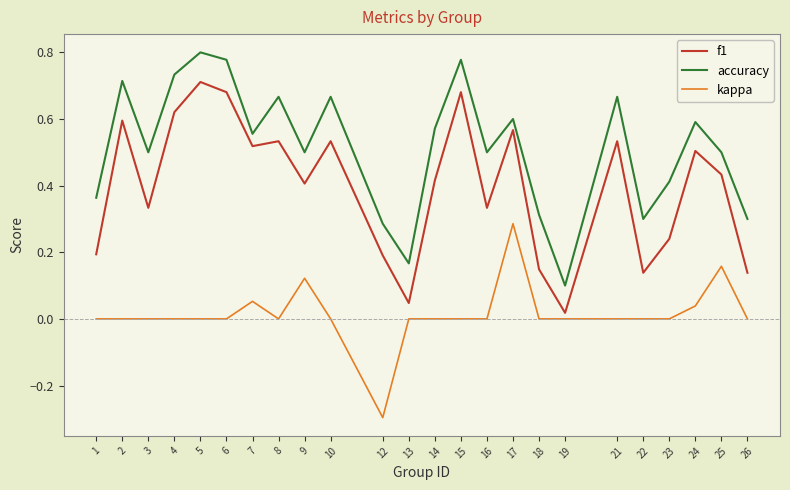

True or false: f1 has more than 1 interior local peaks.

True